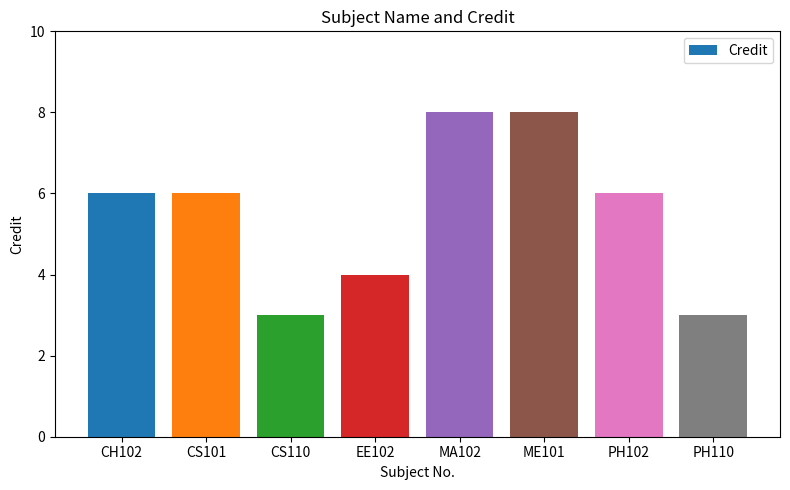

Is it true that the value at EE102 is 2?

False